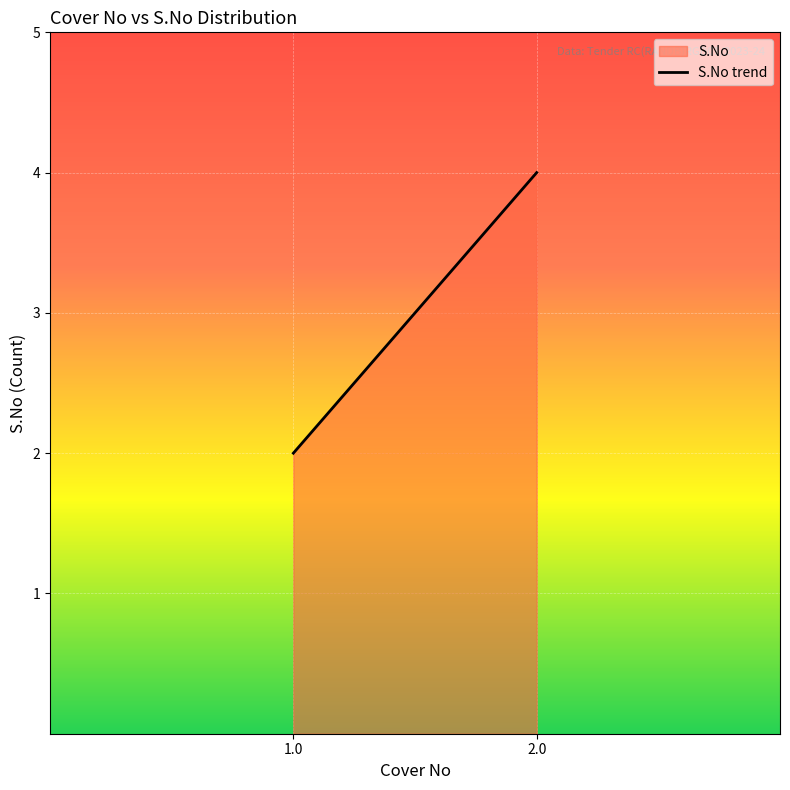

How many lines are shown in the chart?

1